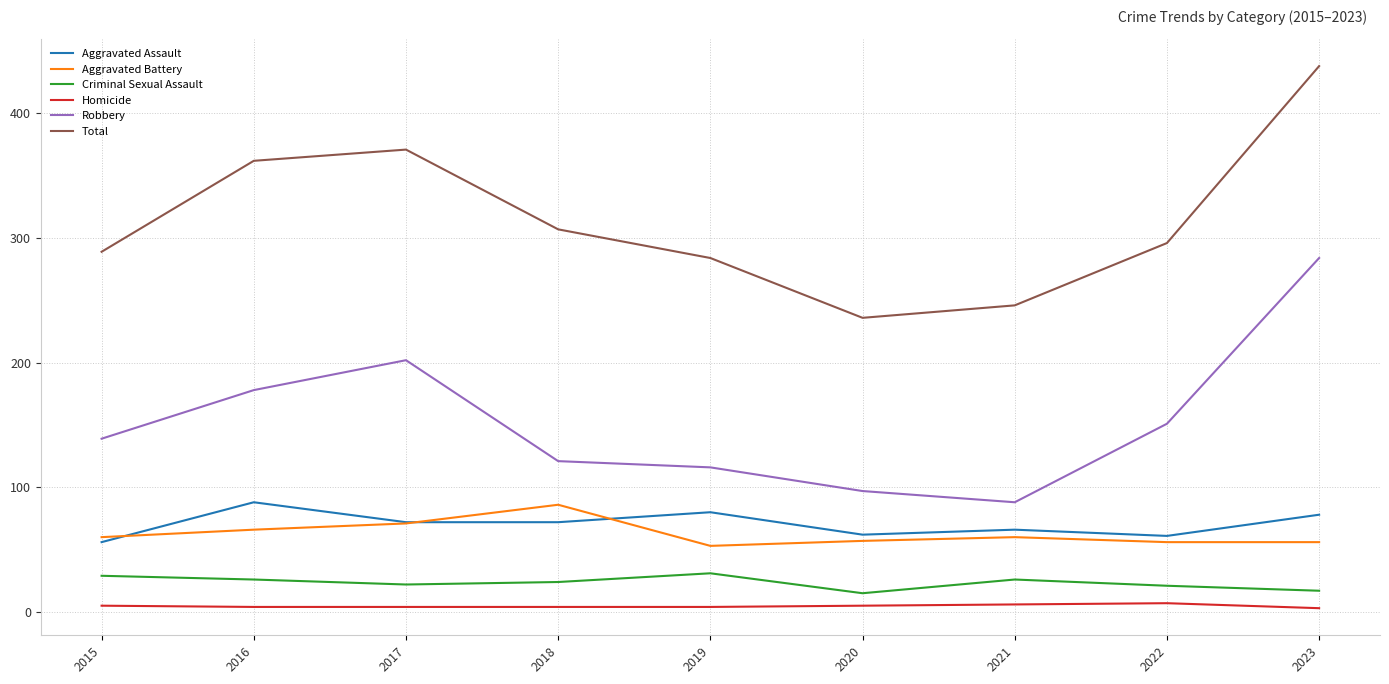

Which series changed the most between 2018 and 2023?

Robbery